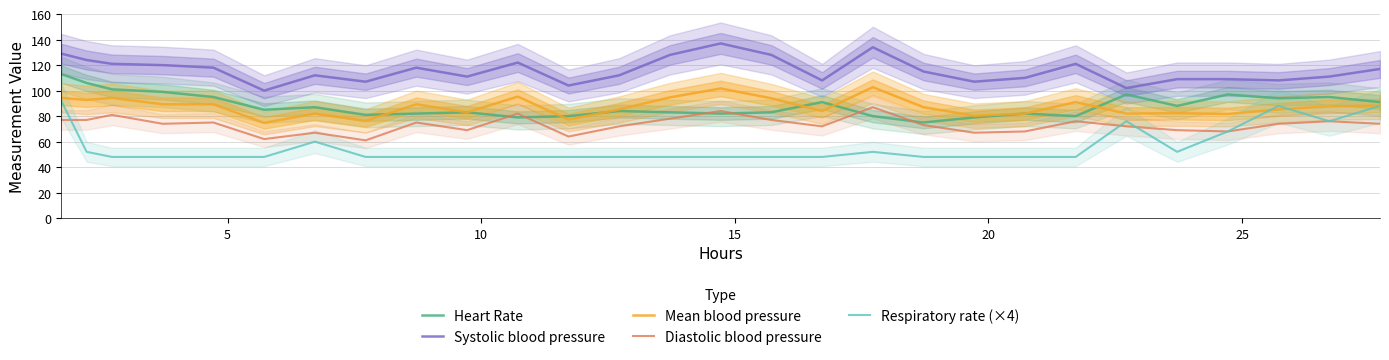

True or false: Systolic blood pressure and Diastolic blood pressure intersect in this chart.

False